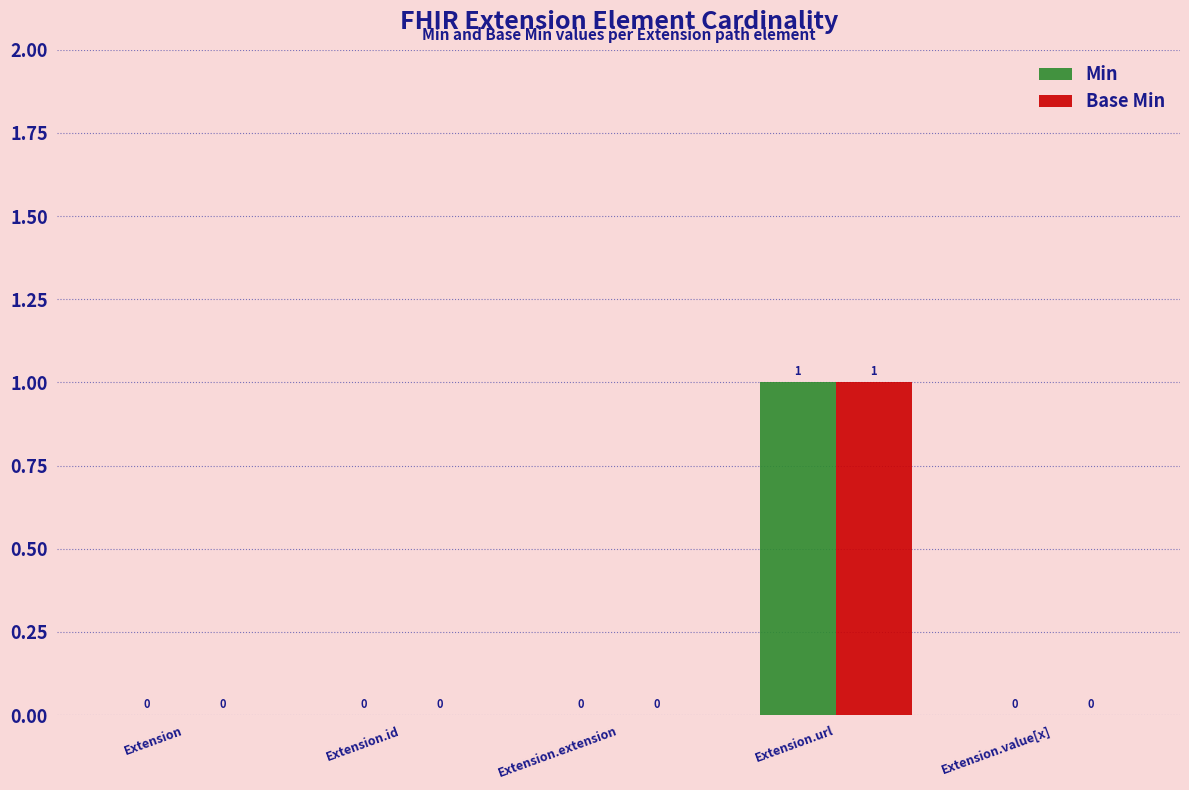

Is it true that Base Min equals 0 at Extension.id?

True